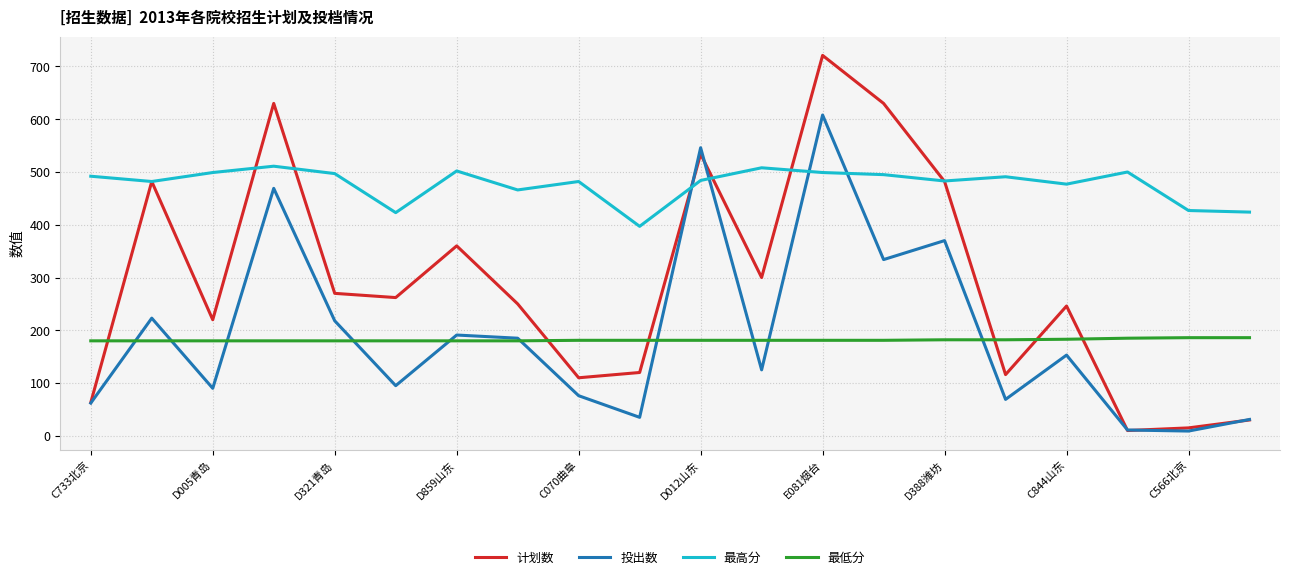

Which series has the largest total across all categories?

最高分